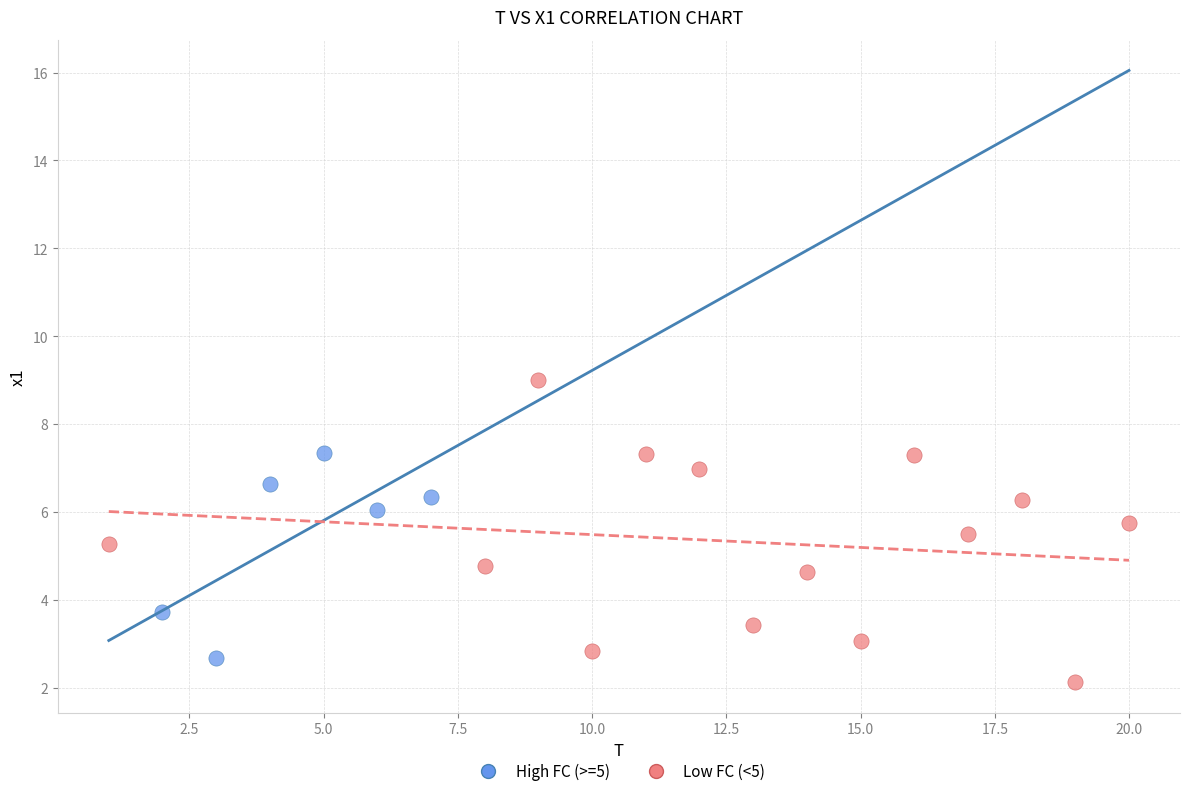

Which series contains the lowest Y value?

Low FC (<5)